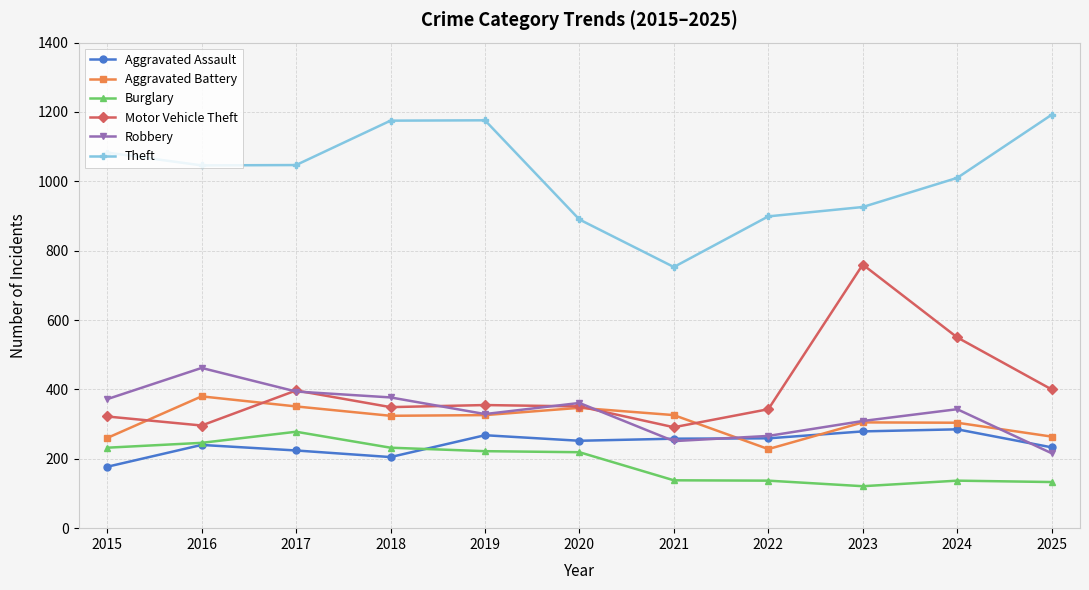

True or false: Motor Vehicle Theft and Robbery intersect in this chart.

True